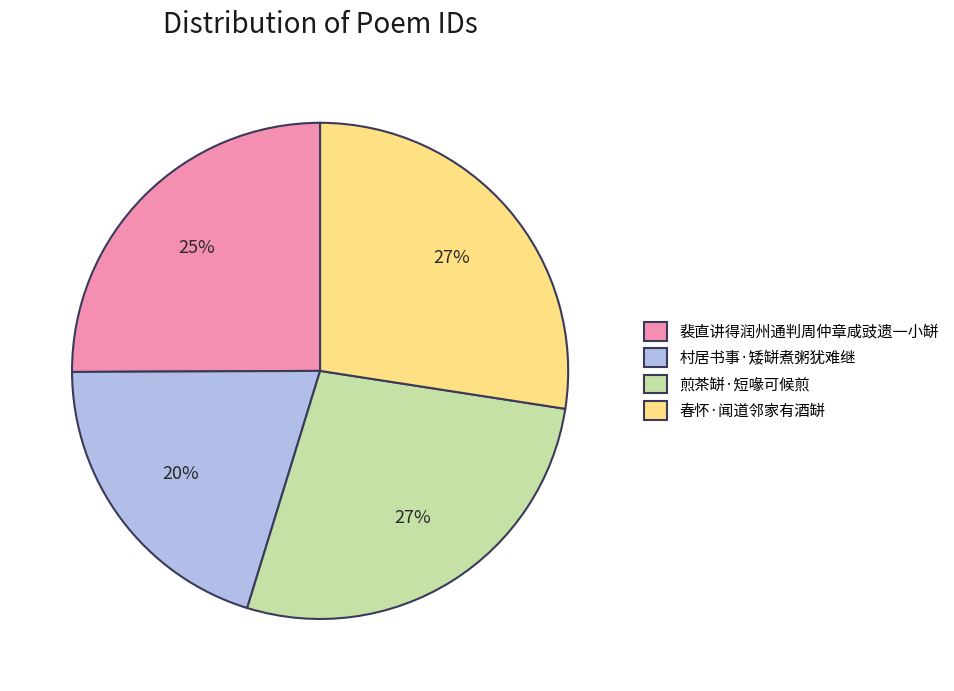

Is there any slice that represents more than half of the pie?

No